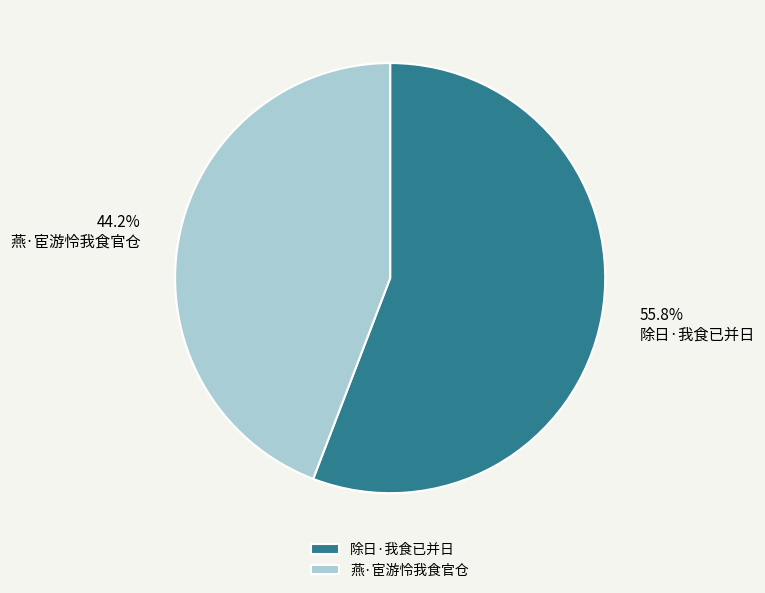

Which category has the biggest portion of the pie?

除日·我食已并日